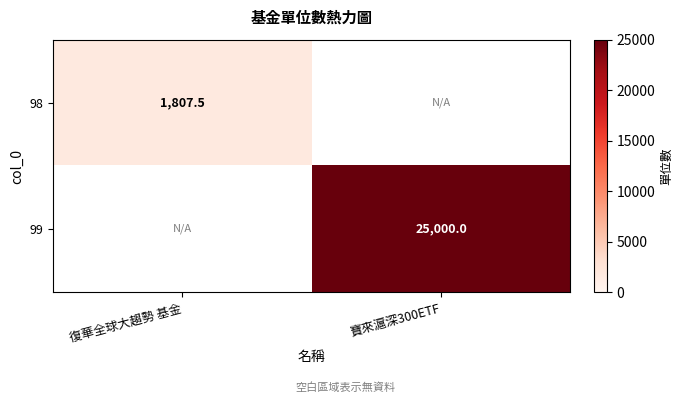

The 98 series shows 1169.3 at 復華全球大趨勢 基金. True or false?

False